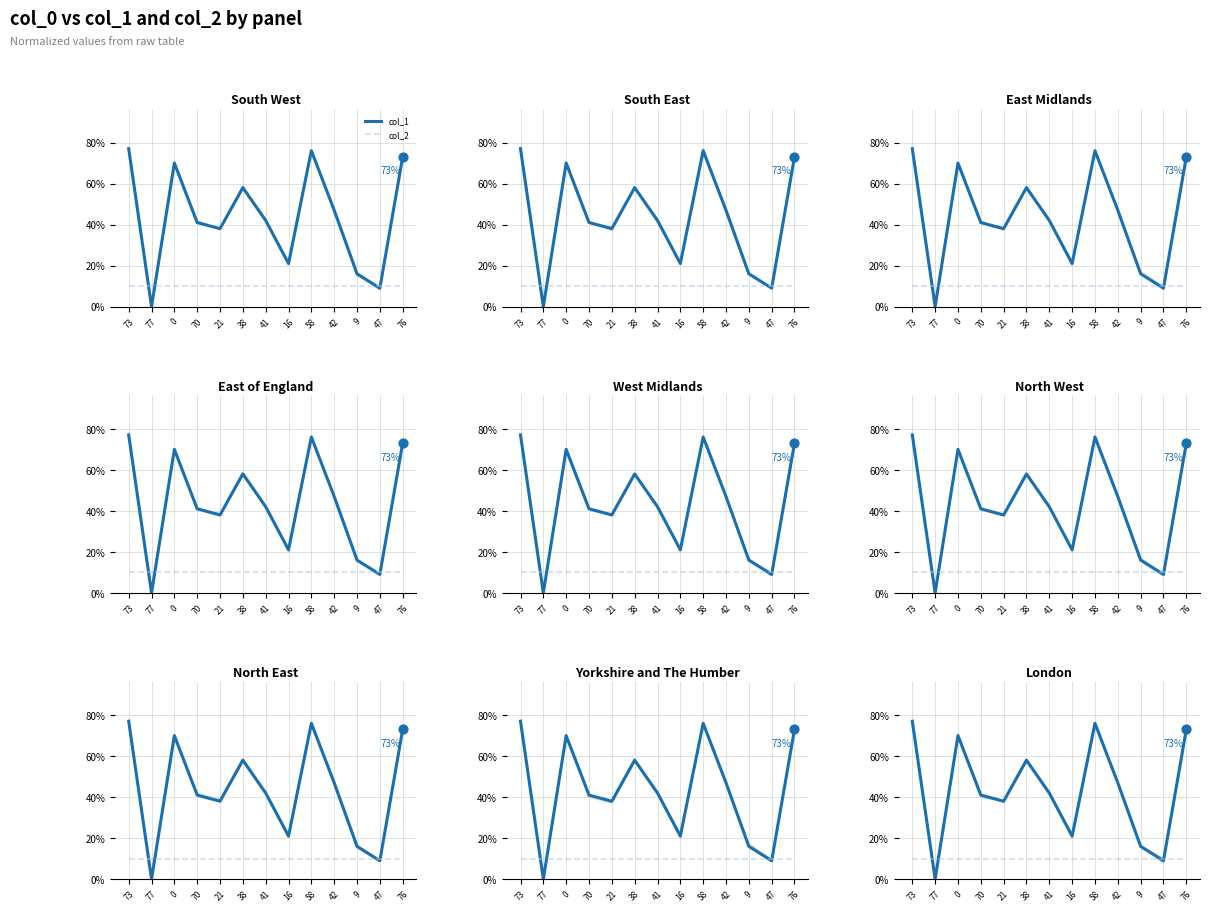

What are all the series names shown in the legend?

col_1, col_2